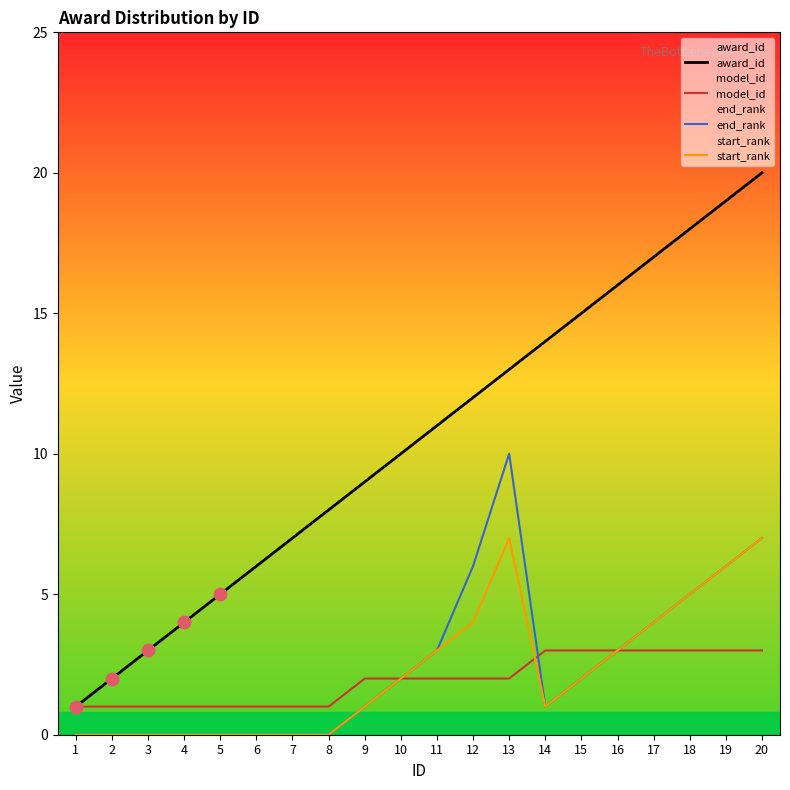

Which series has the largest Y range (max minus min)?

award_id